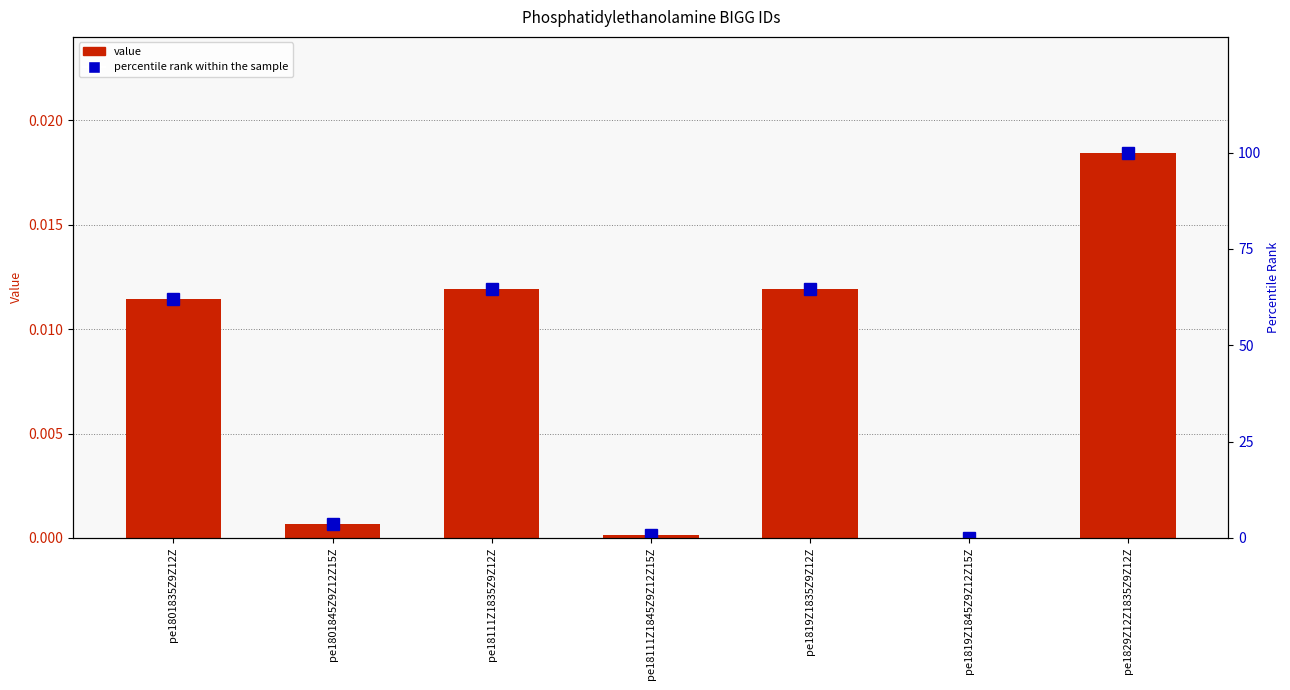

Rank the categories by percentile rank within the sample value from highest to lowest.

pe1829Z12Z1835Z9Z12Z, pe18111Z1835Z9Z12Z, pe1819Z1835Z9Z12Z, pe1801835Z9Z12Z, pe1801845Z9Z12Z15Z, pe18111Z1845Z9Z12Z15Z, pe1819Z1845Z9Z12Z15Z